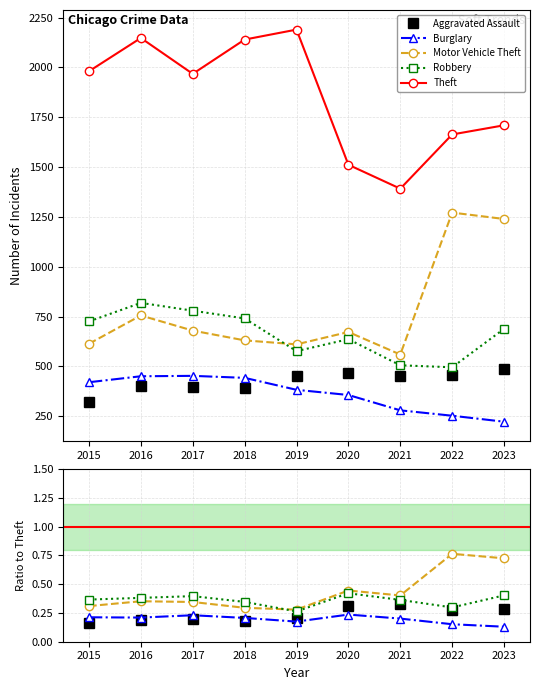

Reading left to right, extract all data points from this chart.

Aggravated Assault: 2015=0.2	2016=0.2	2017=0.2	2018=0.2	2019=0.2	2020=0.3	2021=0.3	2022=0.3	2023=0.3
Burglary: 2015=0.2	2016=0.2	2017=0.2	2018=0.2	2019=0.2	2020=0.2	2021=0.2	2022=0.2	2023=0.1
Motor Vehicle Theft: 2015=0.3	2016=0.4	2017=0.3	2018=0.3	2019=0.3	2020=0.4	2021=0.4	2022=0.8	2023=0.7
Robbery: 2015=0.4	2016=0.4	2017=0.4	2018=0.3	2019=0.3	2020=0.4	2021=0.4	2022=0.3	2023=0.4
Theft: 2015=1981.0	2016=2148.0	2017=1968.0	2018=2140.0	2019=2190.0	2020=1512.0	2021=1392.0	2022=1664.0	2023=1710.0